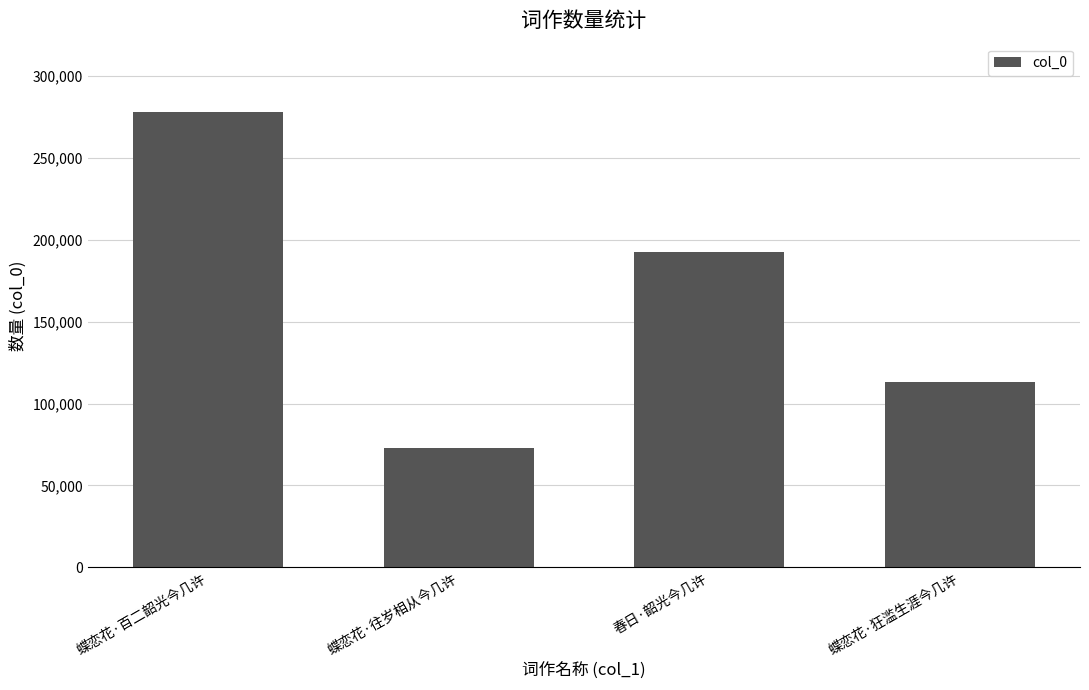

How many values are below 192881?

2